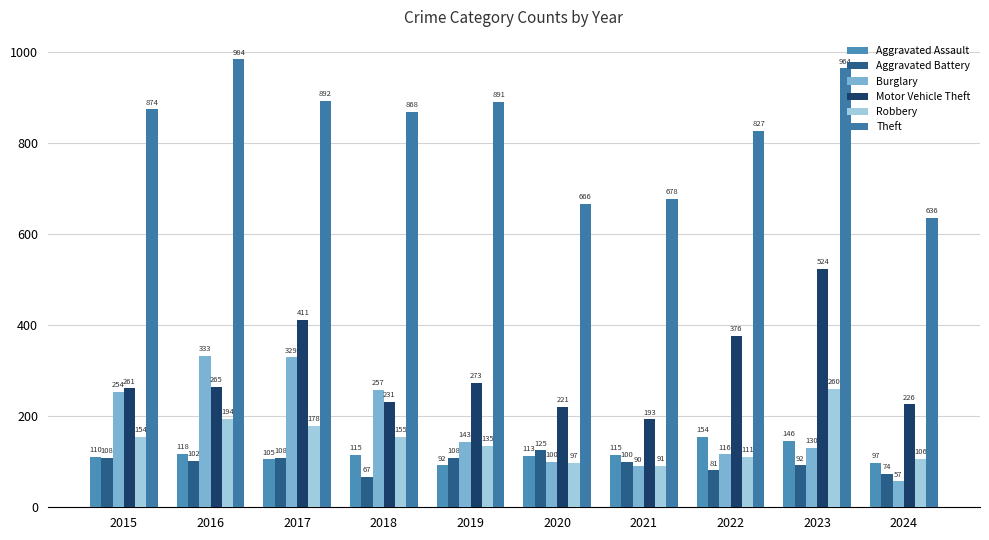

What is the difference between the second highest and minimum values in the Motor Vehicle Theft series?

218